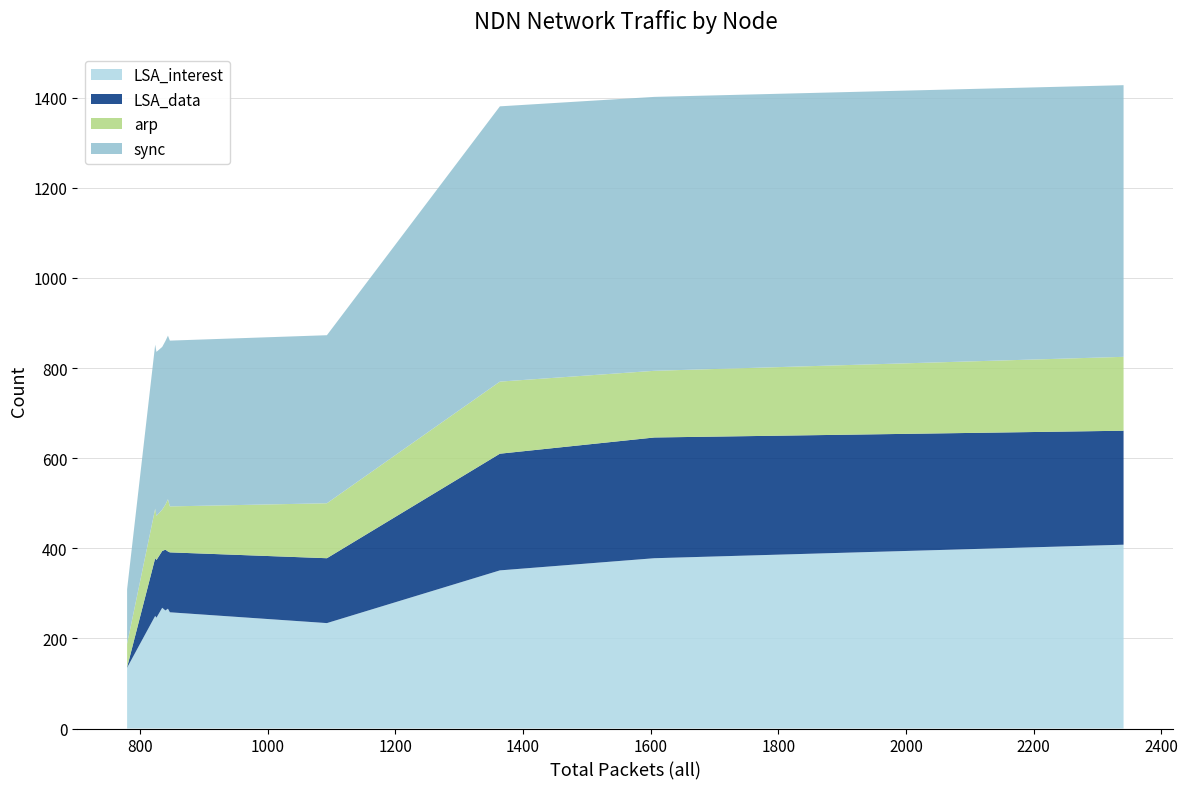

What is the lowest value of the LSA_interest series?

135